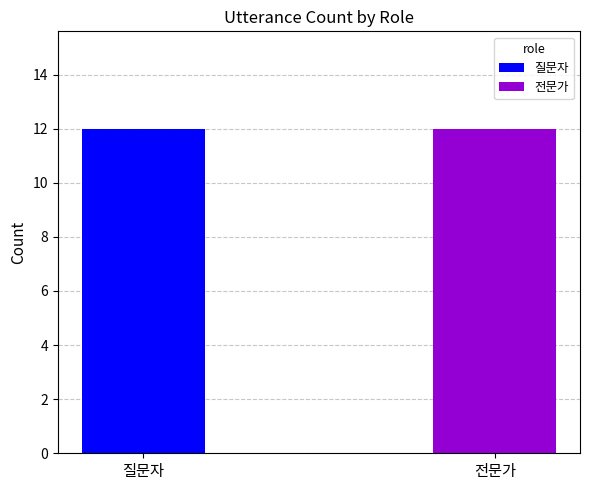

At which label does 질문자 reach its minimum?

질문자